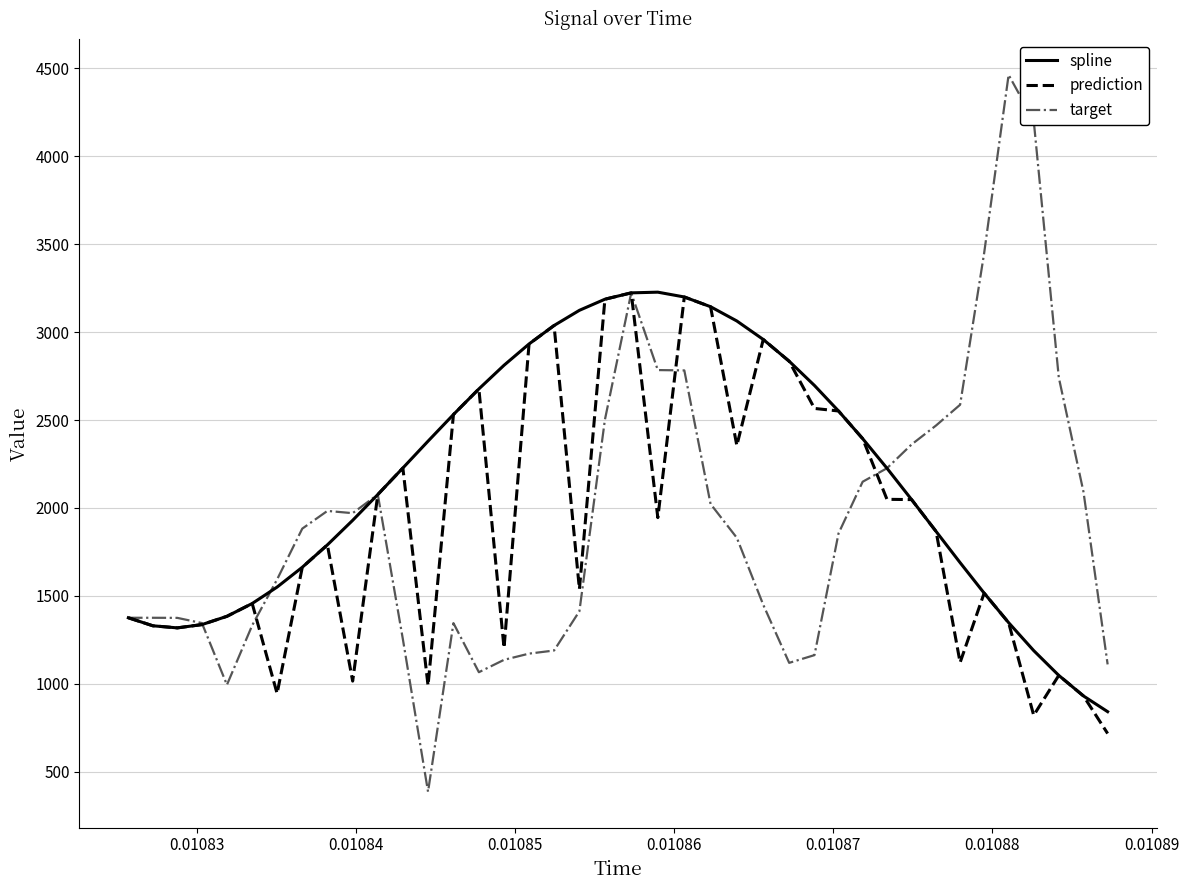

Which series has the largest range (max minus min)?

target